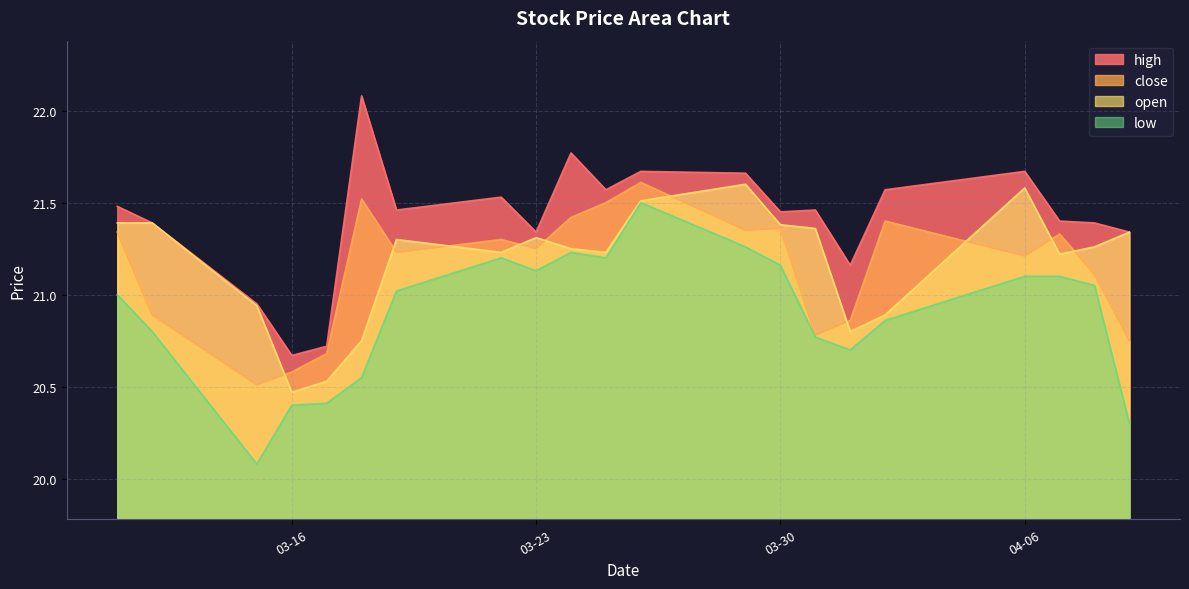

Which series has the largest range (max minus min)?

low